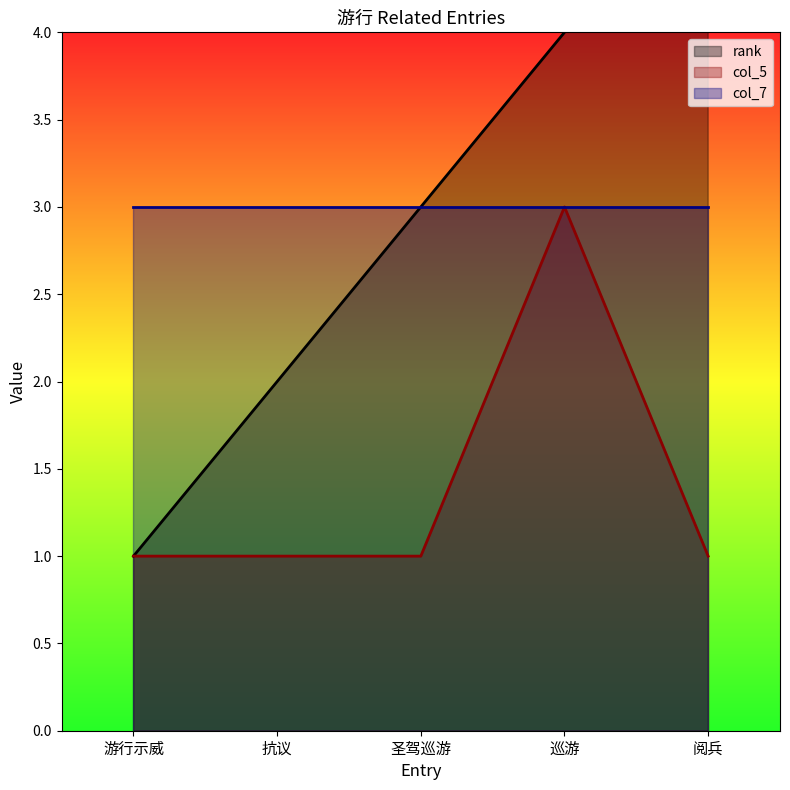

At which label is rank closest to 3?

圣驾巡游